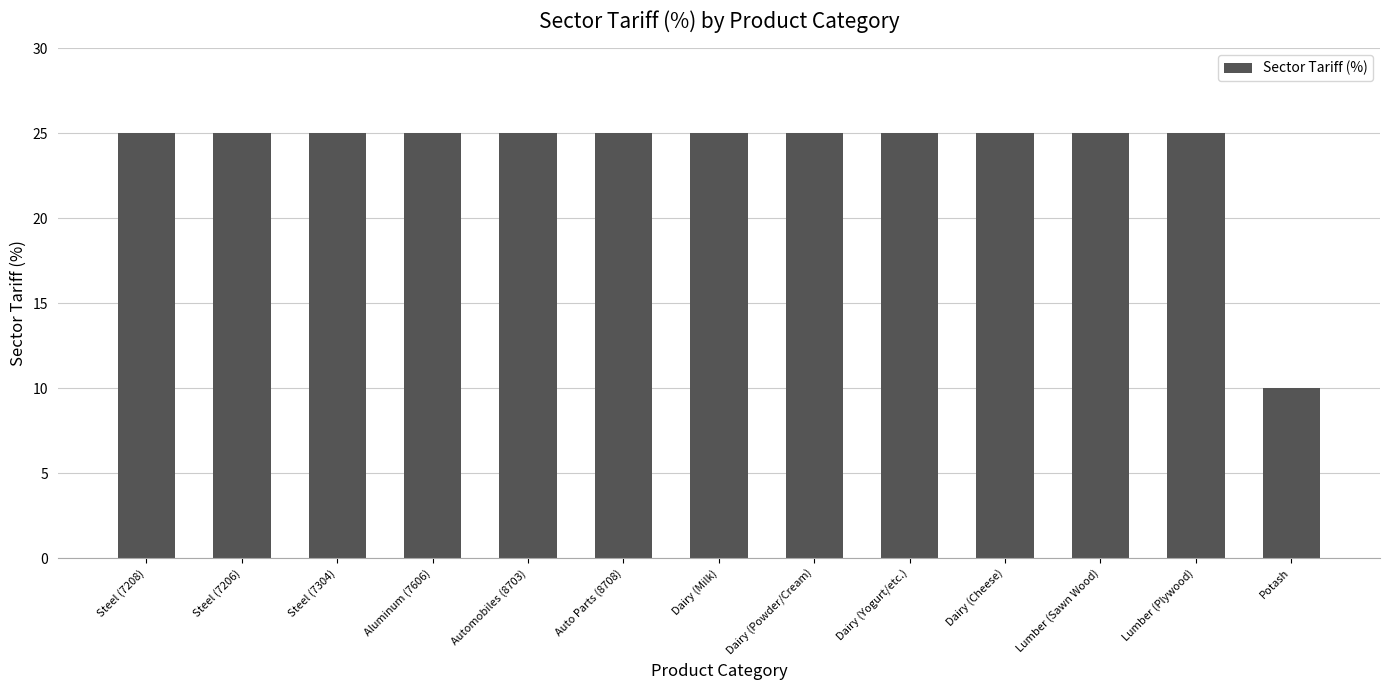

Read the value at Auto Parts (8708).

25